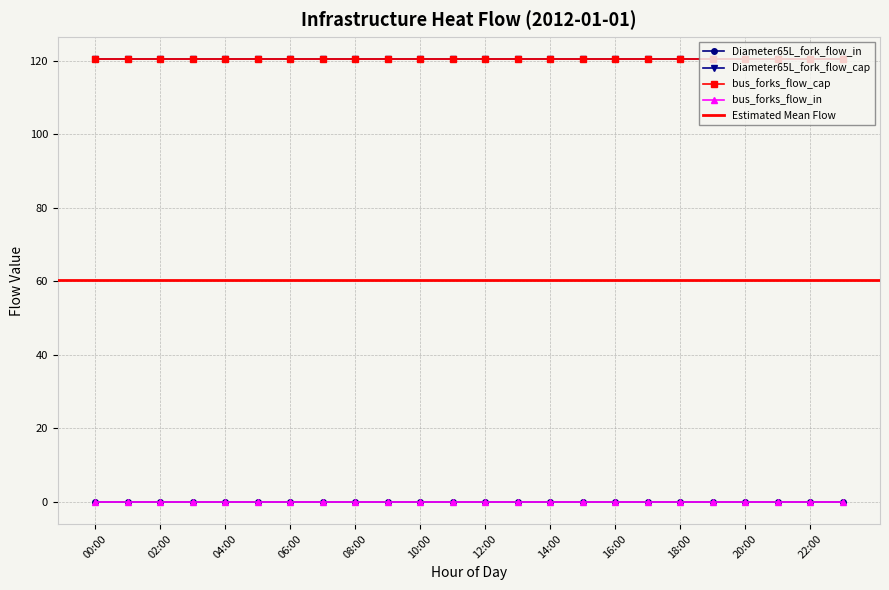

What is the label of the 24th point from the left?

23:00